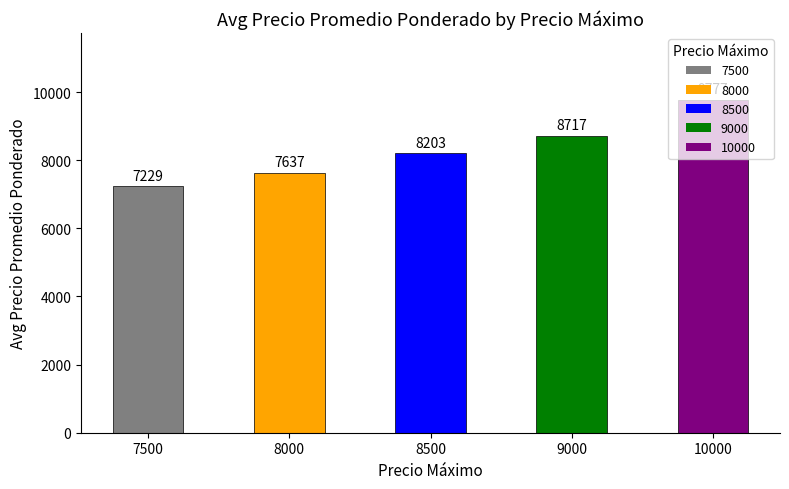

How many bars are there in total?

5